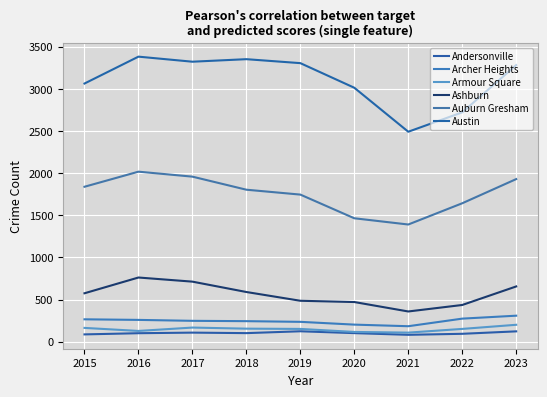

What is the spread (max minus min) of values at 2023?

3160